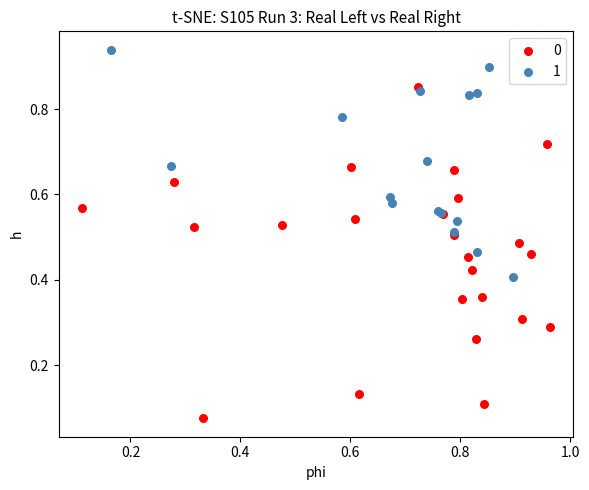

What are all the series names shown in the legend?

0, 1